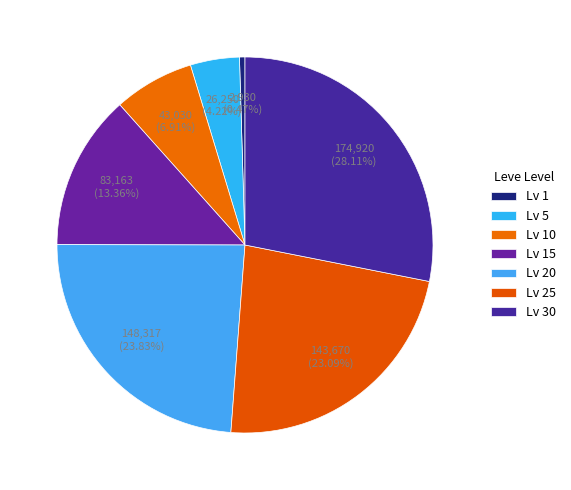

How many segments does this pie chart have?

7